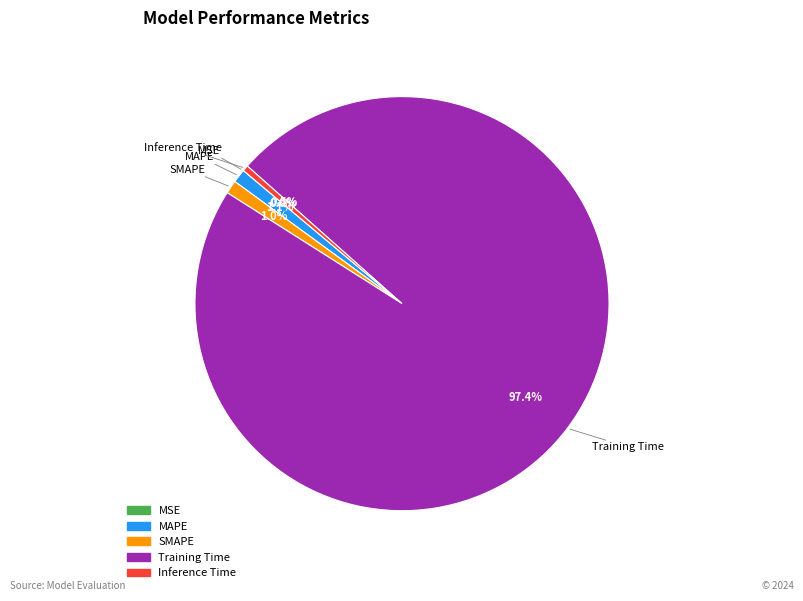

What percentage is NOT represented by Training Time?

2.6%